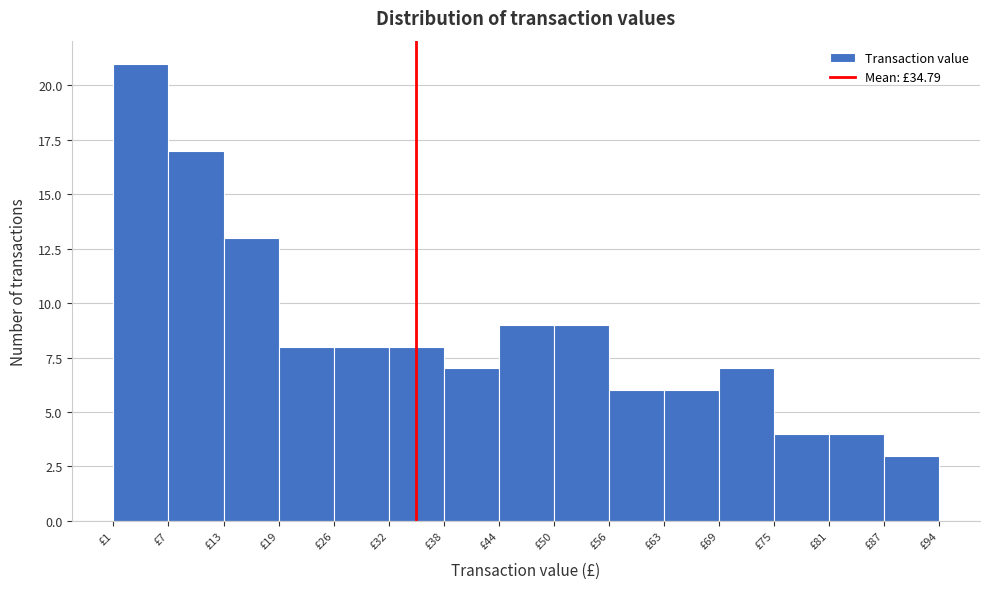

Over which range of the x-axis is the bar tallest?

1 to 7